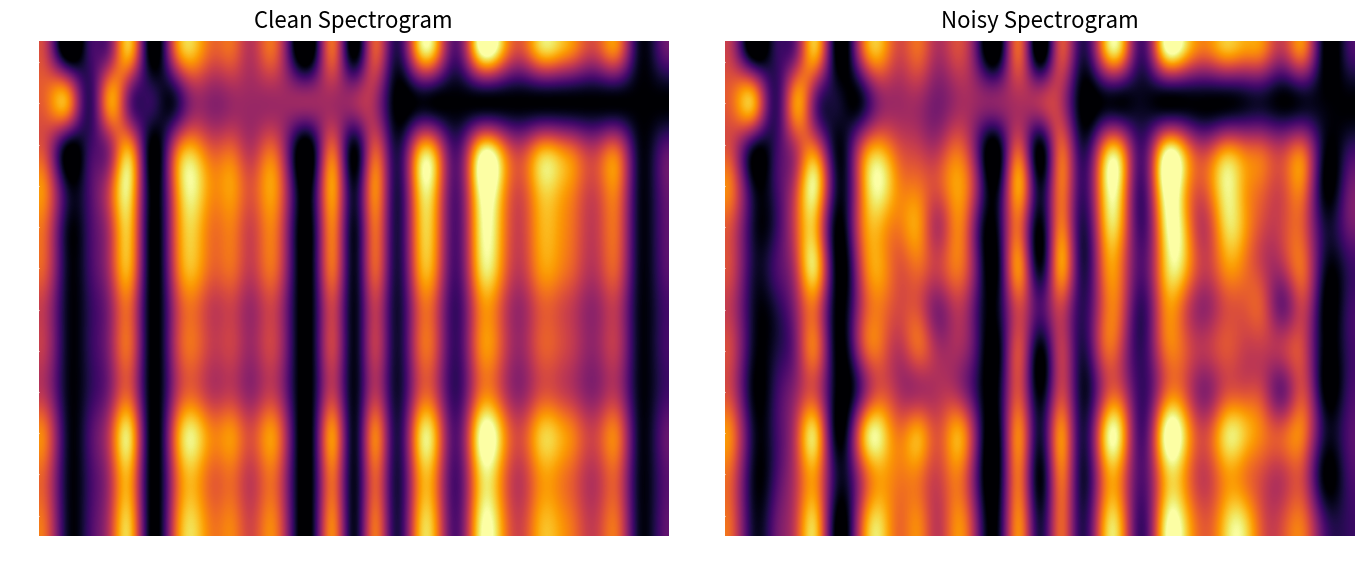

How many positive values does the Jun series have?

30